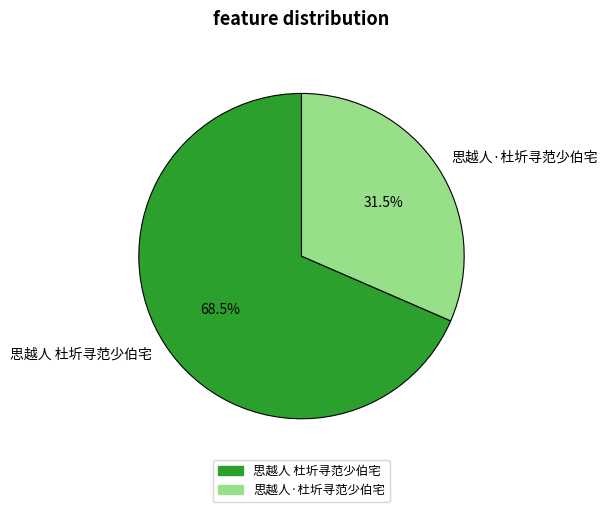

Is the sum of 思越人·杜圻寻范少伯宅 and 思越人 杜圻寻范少伯宅 greater than half?

Yes